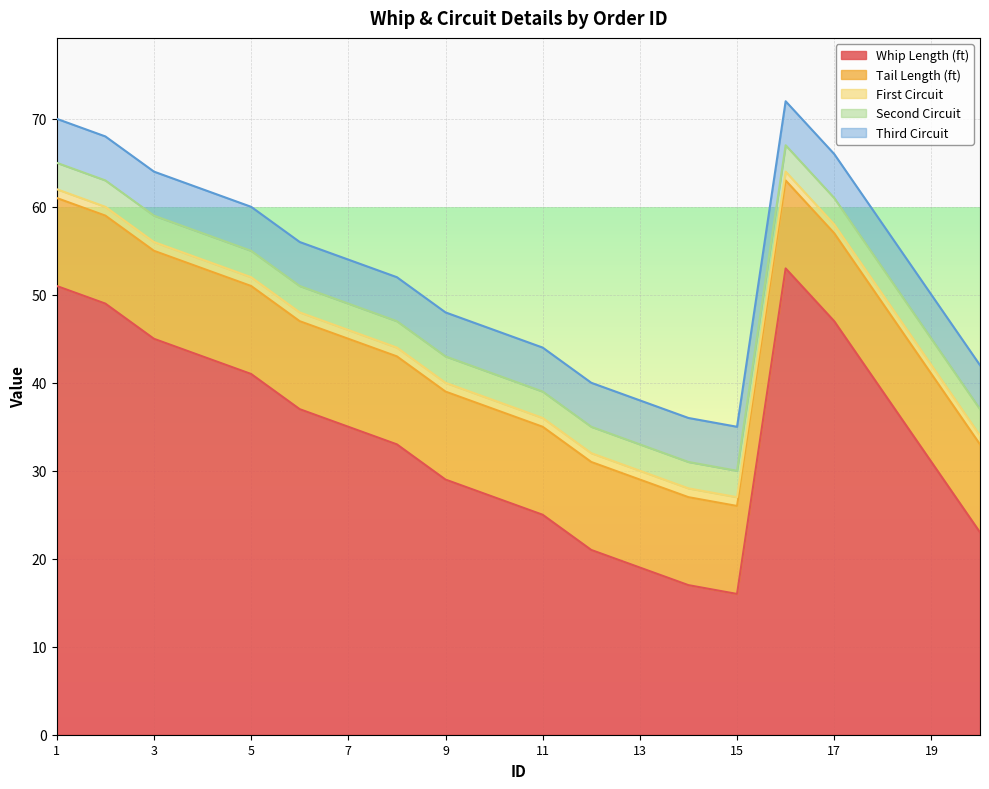

Is the value of Tail Length (ft) at 6 greater than the value of Third Circuit at 19?

Yes